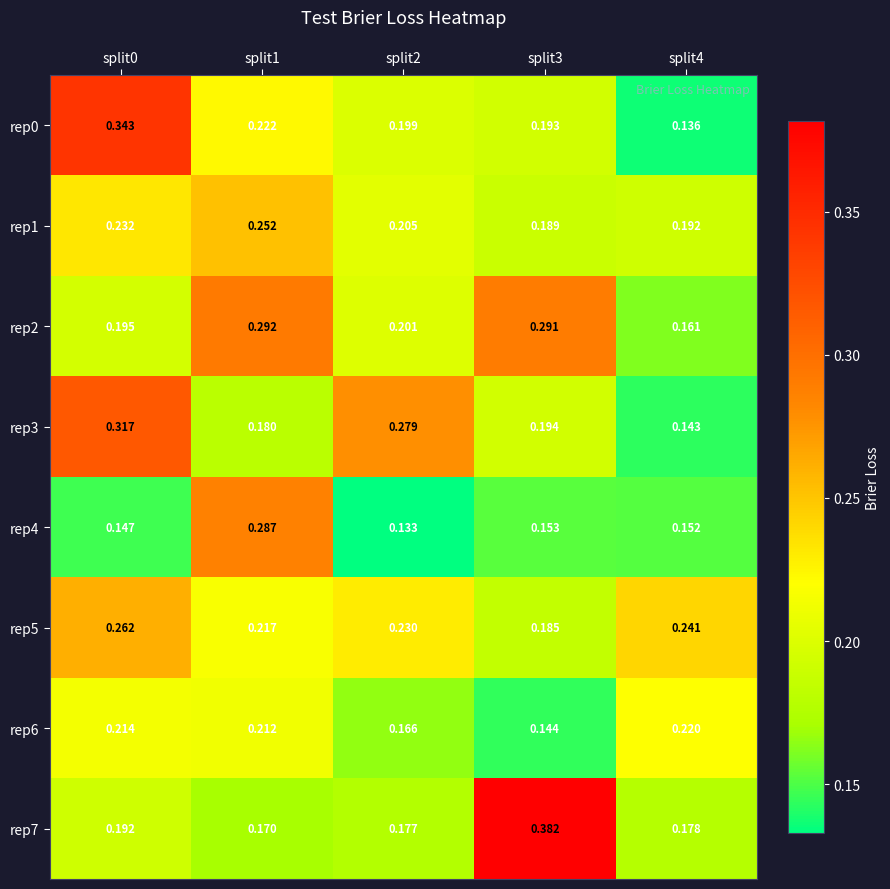

Is the value of rep7 at split1 greater than the value of rep0 at split1?

No